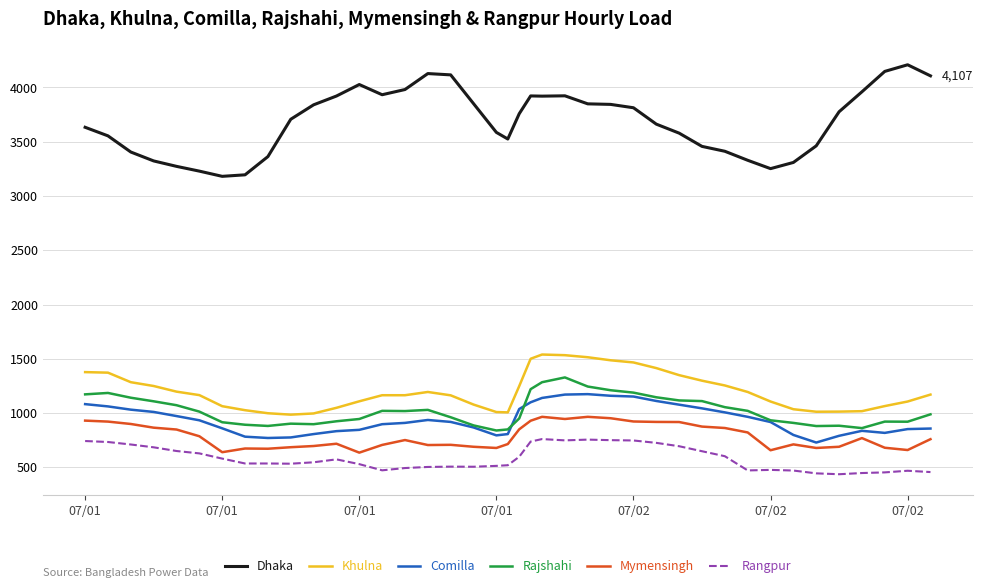

True or false: Mymensingh and Comilla intersect in this chart.

False